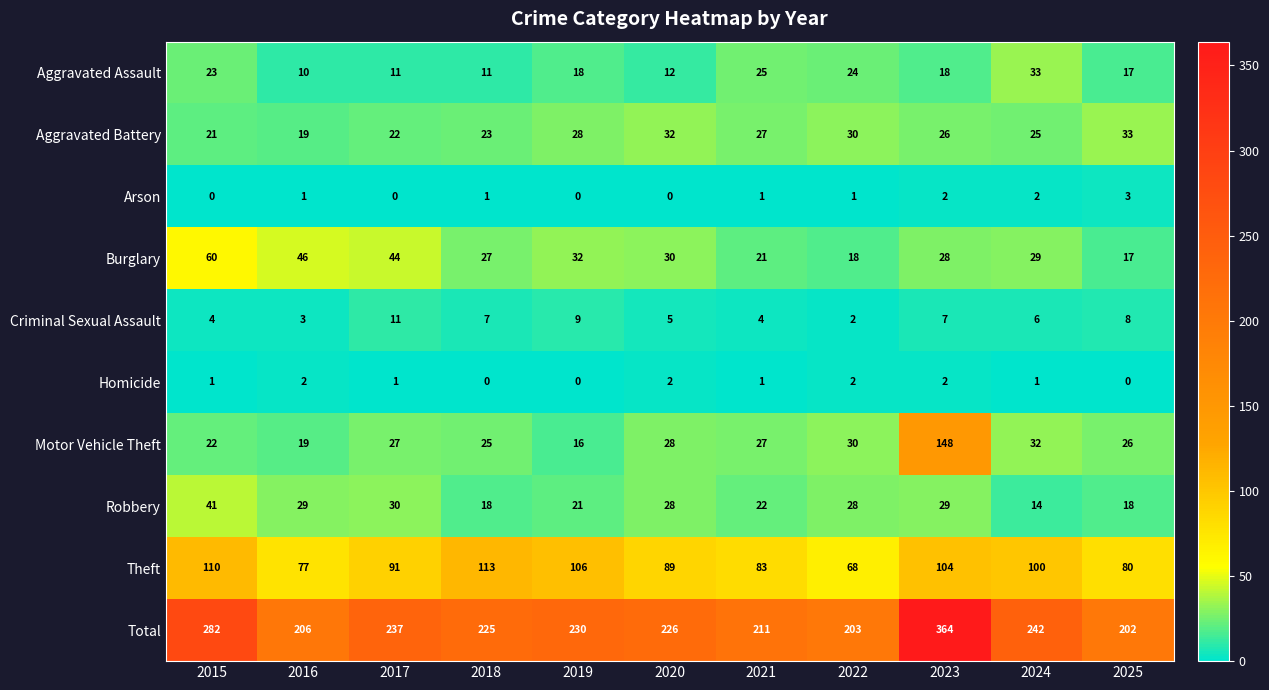

Count the number of categories in the chart.

11